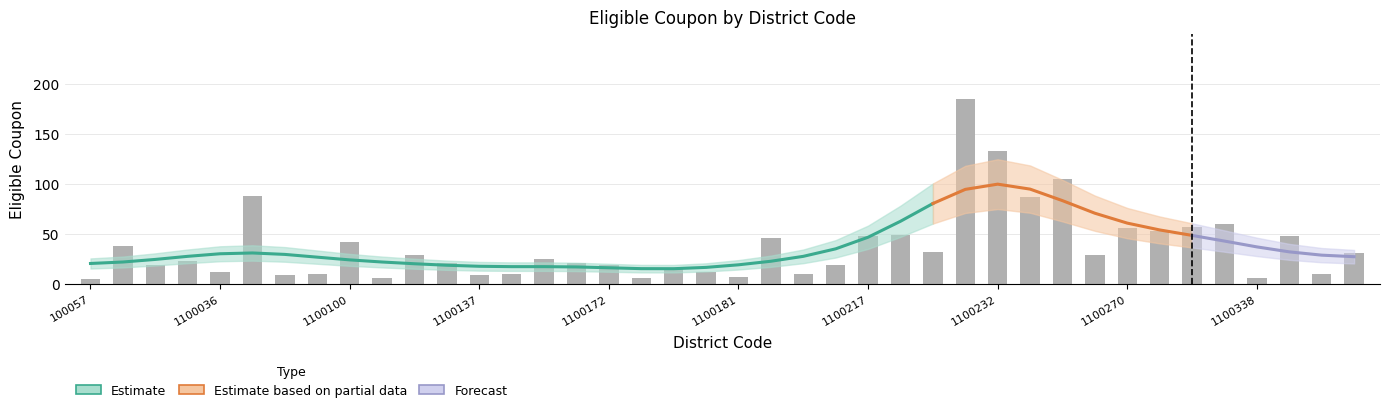

How many data points are above 25?

19